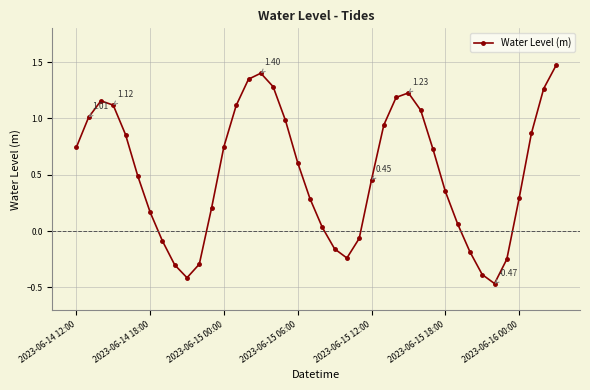

What is the difference between the maximum and minimum values?

1.9